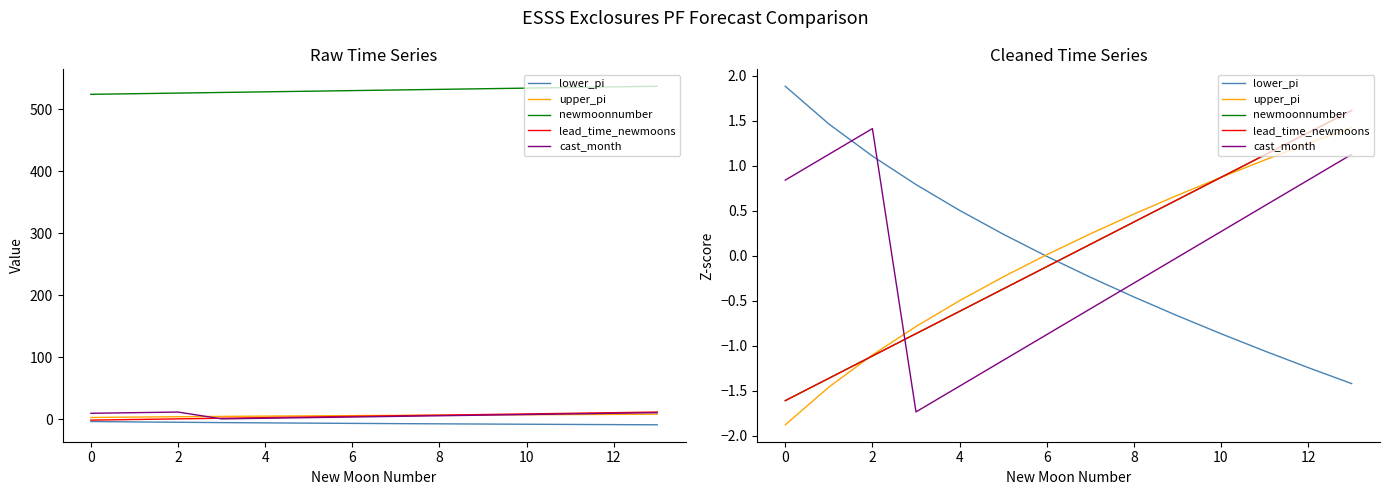

How many intersections are there between cast_month and lower_pi?

3